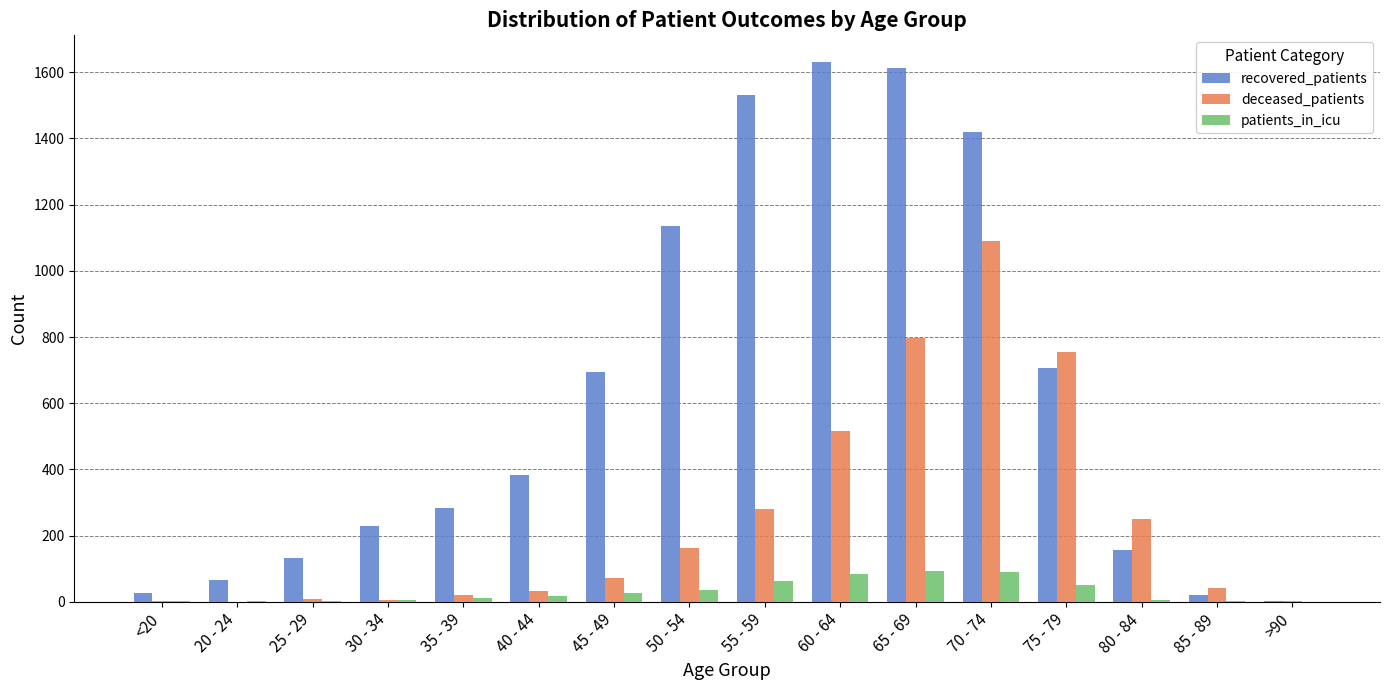

What value does the deceased_patients series have at 60 - 64?

517